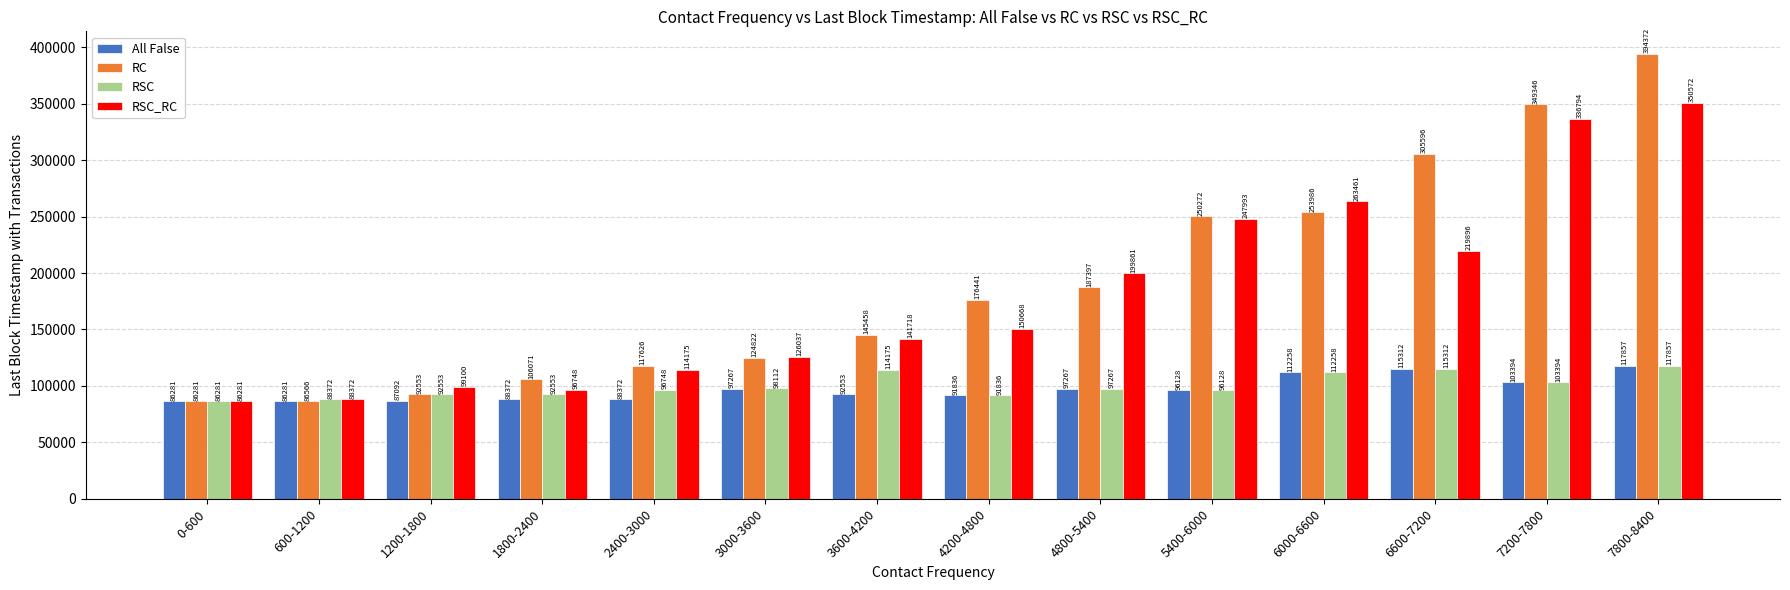

Which series has the widest spread of values?

RC